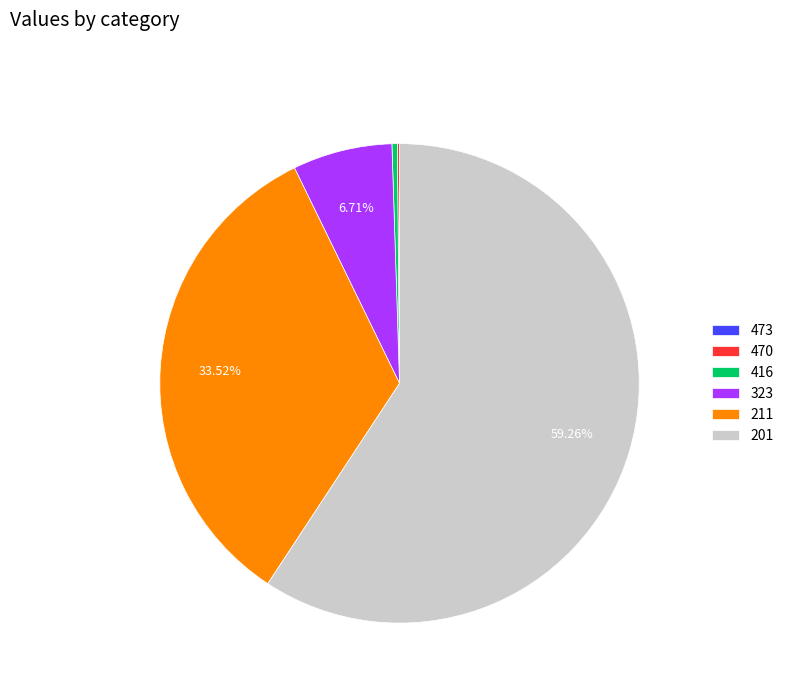

Approximately how many times larger is the value at 201 compared to 323?

8.8